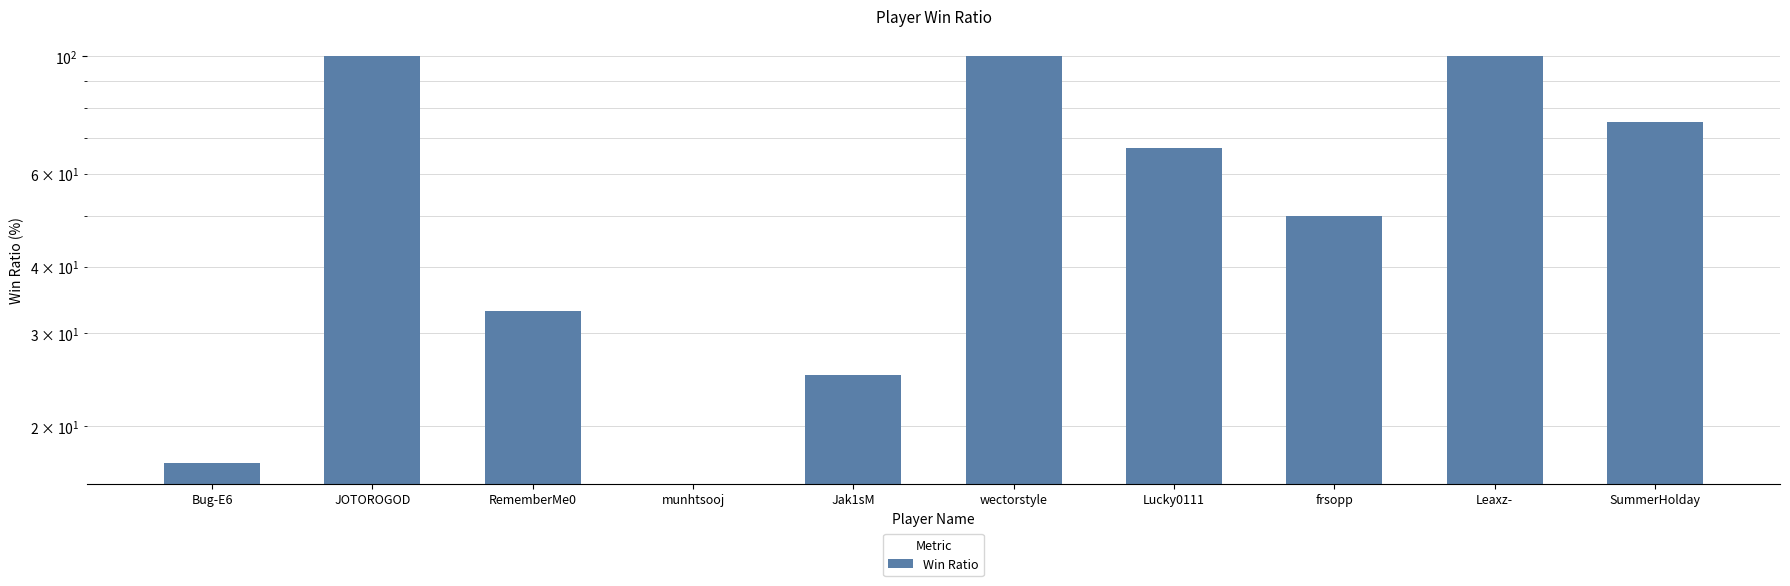

Reading left to right, transcribe all the data shown in this chart.

Bug-E6=17	JOTOROGOD=100	RememberMe0=33	munhtsooj=0	Jak1sM=25	wectorstyle=100	Lucky0111=67	frsopp=50	Leaxz-=100	SummerHolday=75